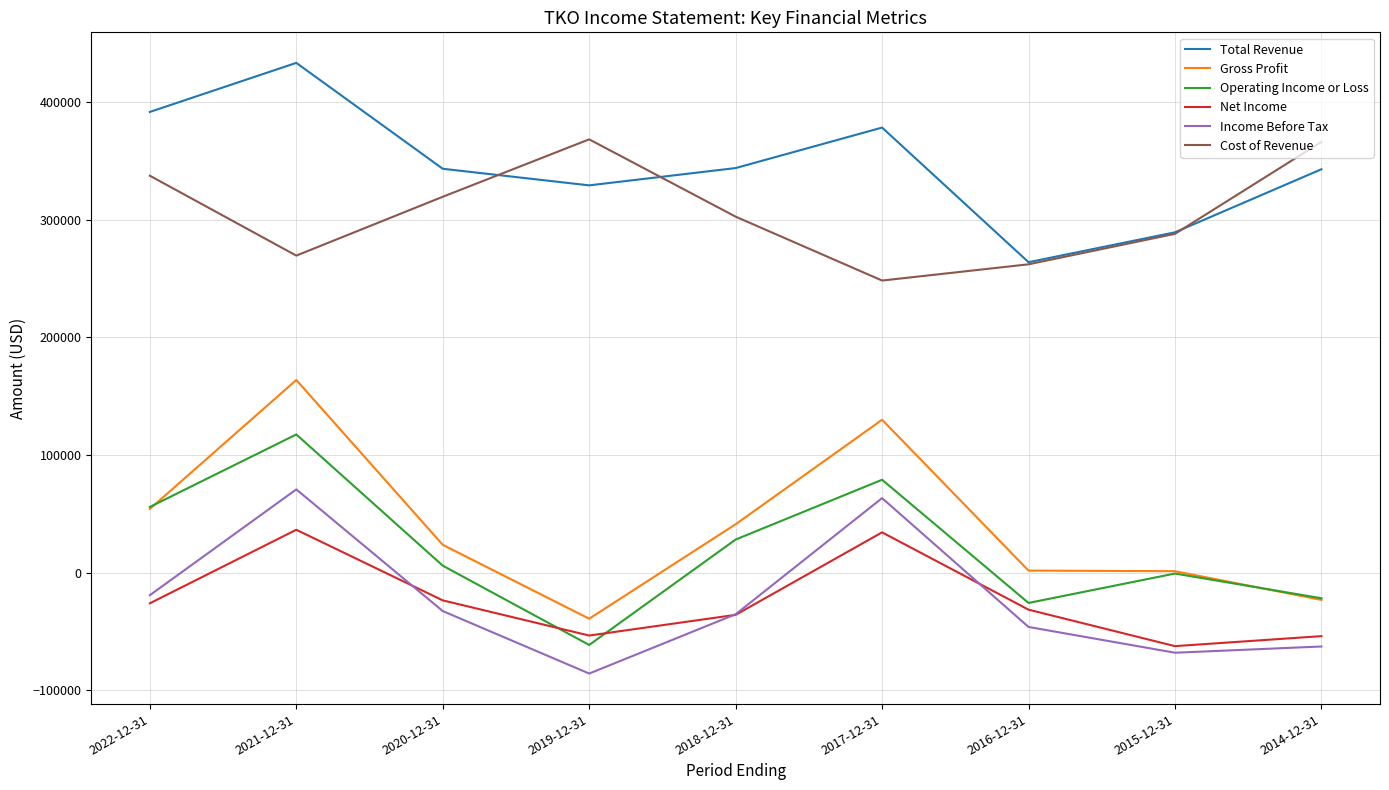

The value of Income Before Tax at 2022-12-31 is -19100. True or false?

True